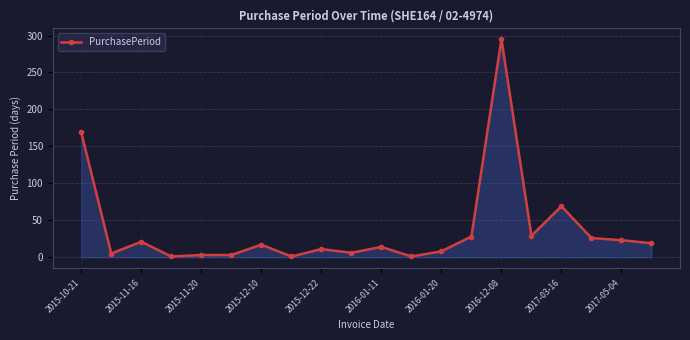

True or false: there are more than 2 points higher than both neighbors.

True